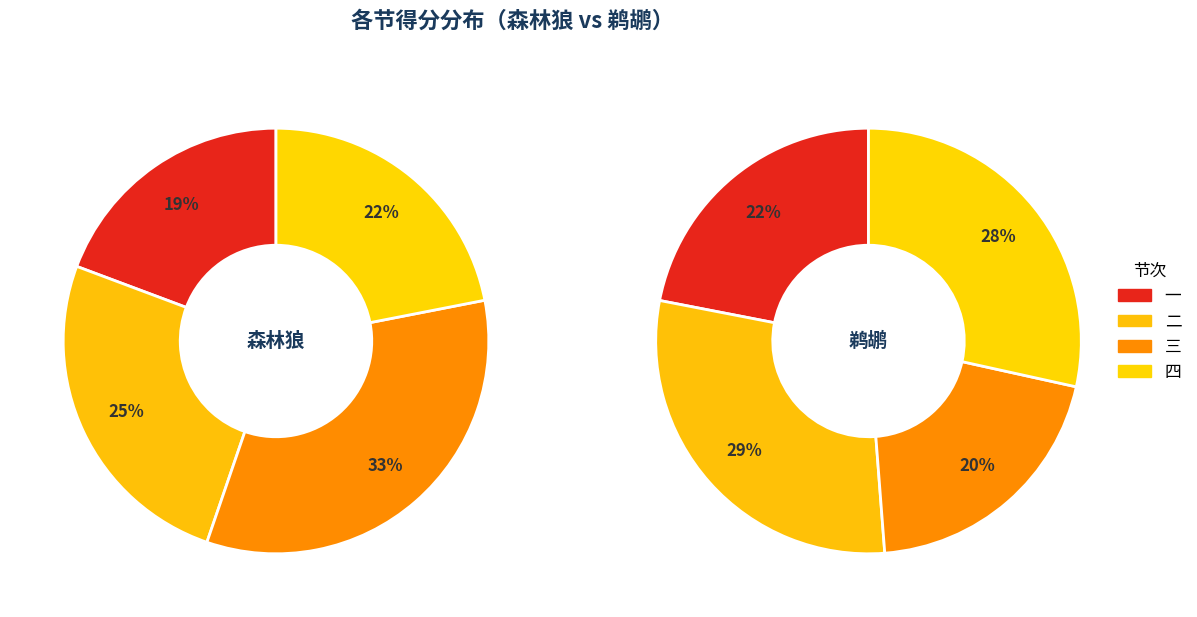

True or false: 一 accounts for 22% of the total.

True